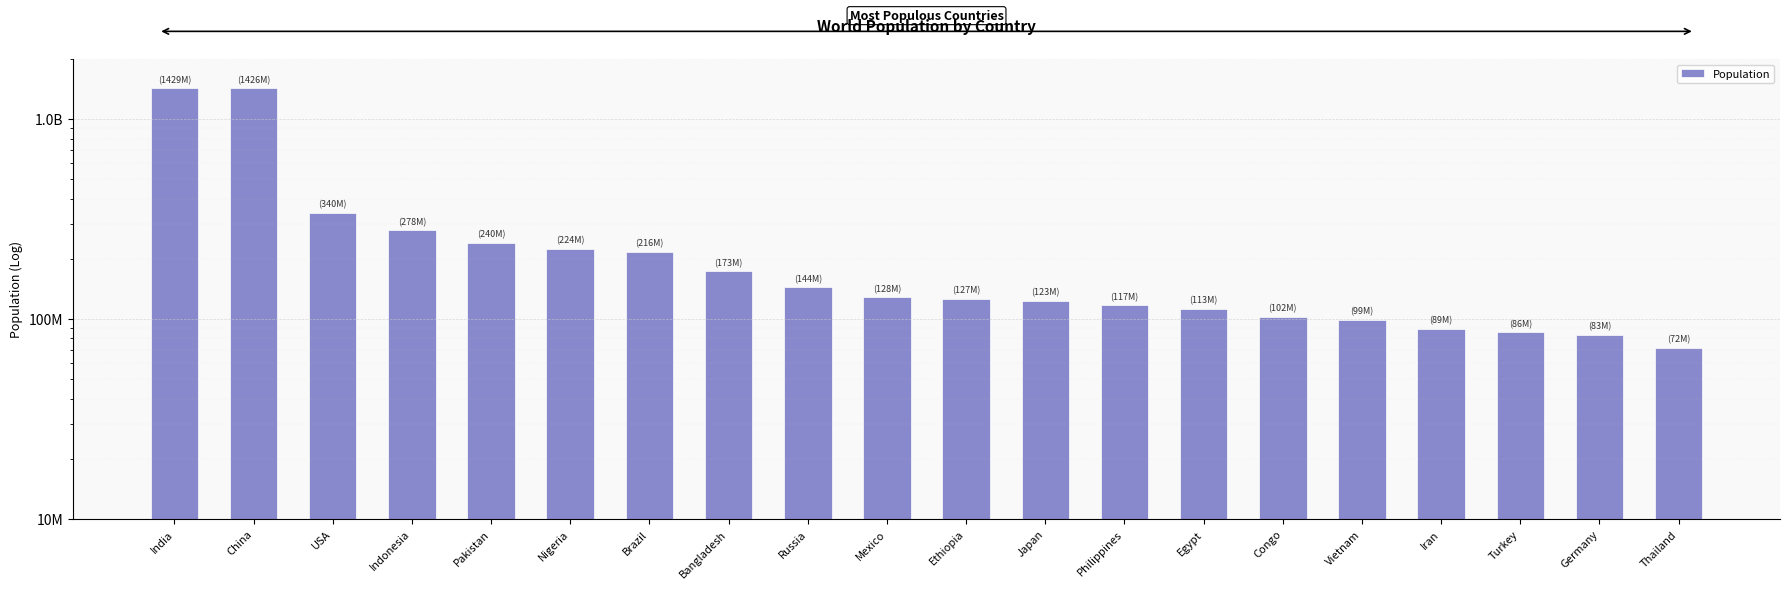

At which category does the chart reach its peak across all series?

India